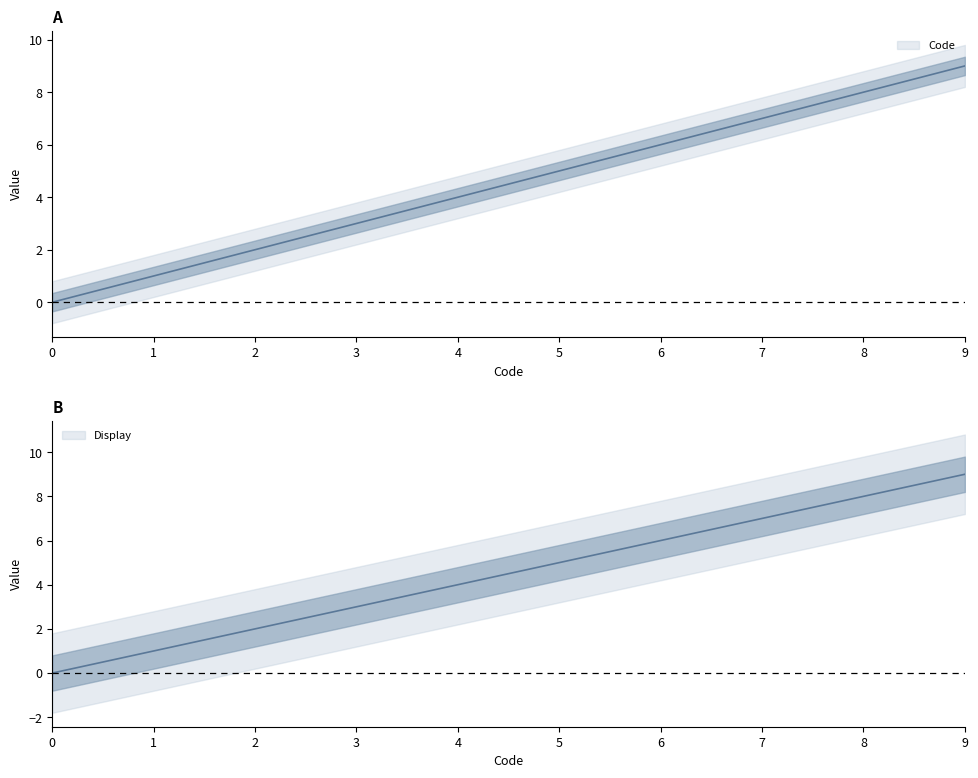

What is the sum of the Code values at 9 and 1?

10